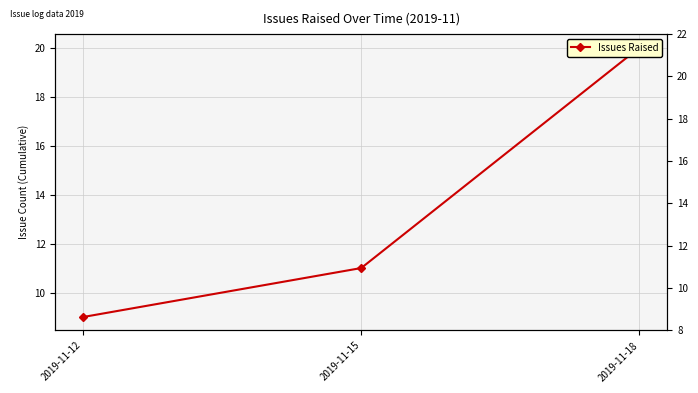

Count the values in the range 9 to 20.

3